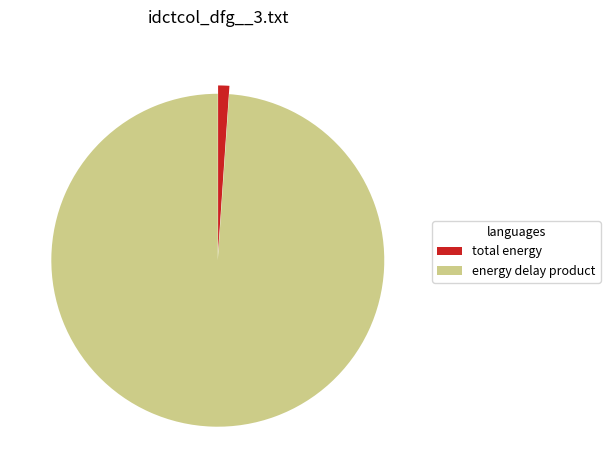

Does total energy represent more than half of the total?

No